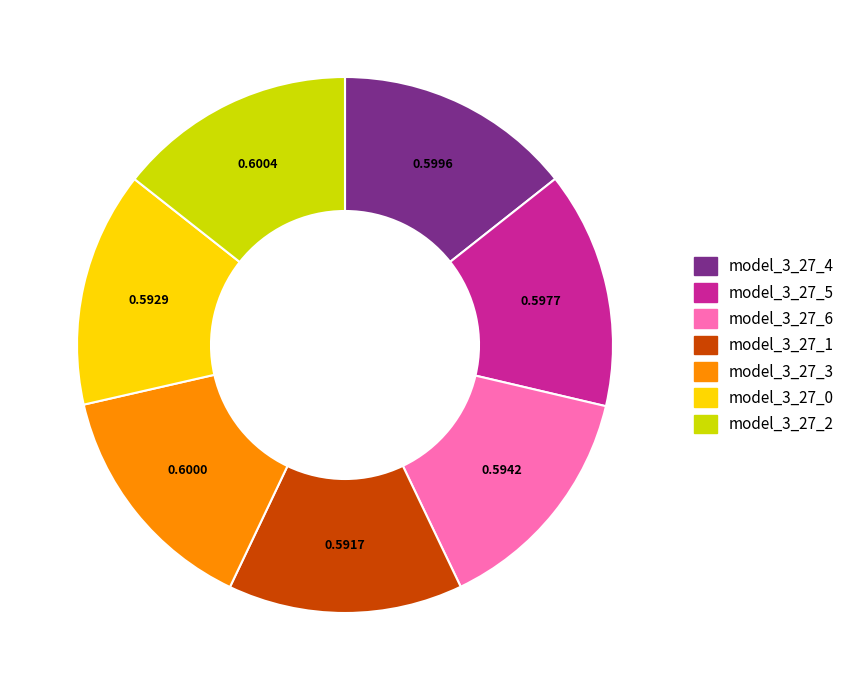

Is the sum of model_3_27_6 and model_3_27_0 greater than half?

No